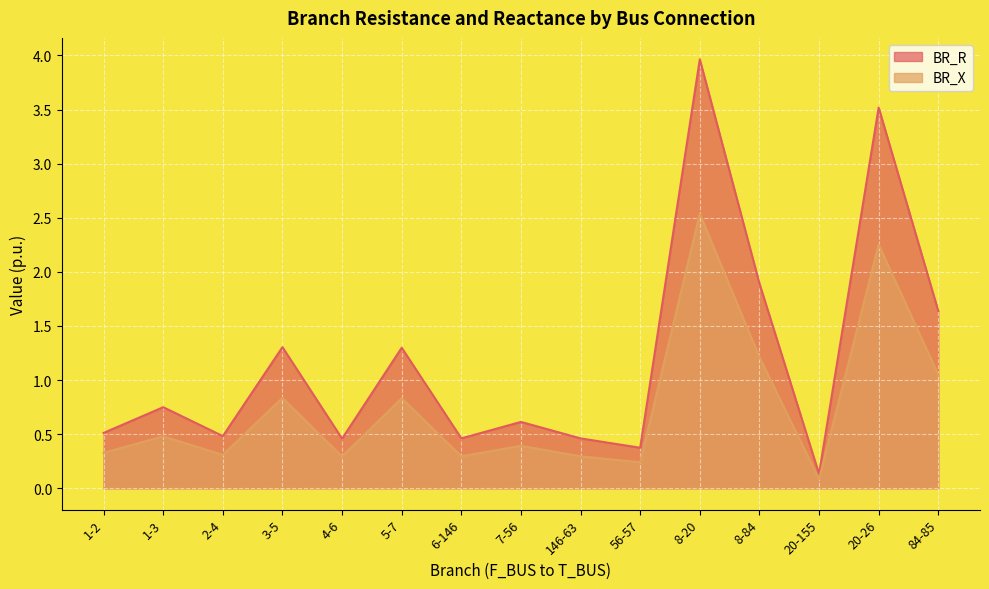

What is the total value across all series at 20-26?

5.8